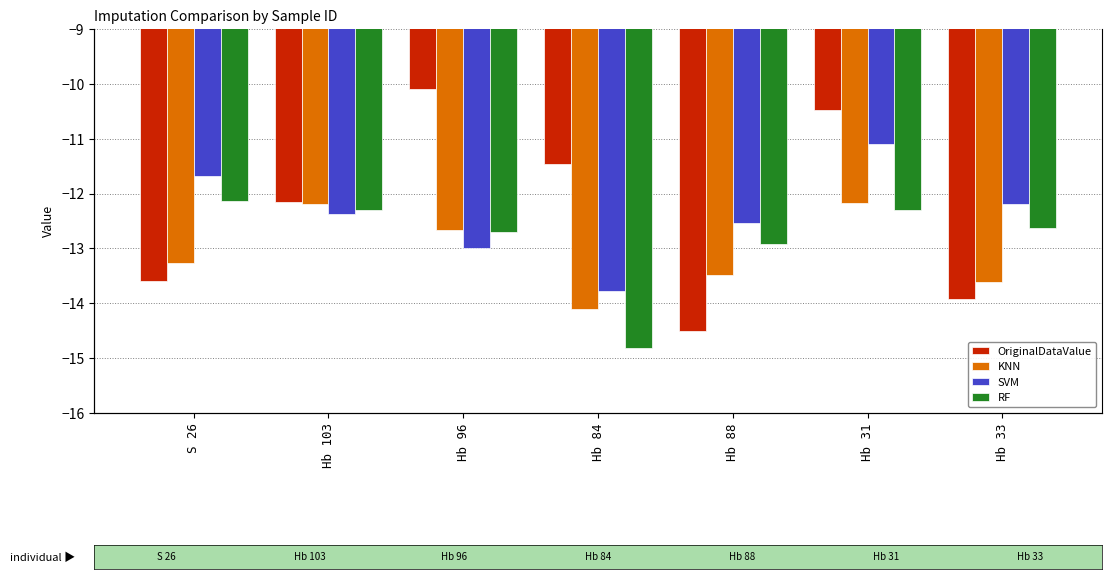

How many bars are there in each group?

4